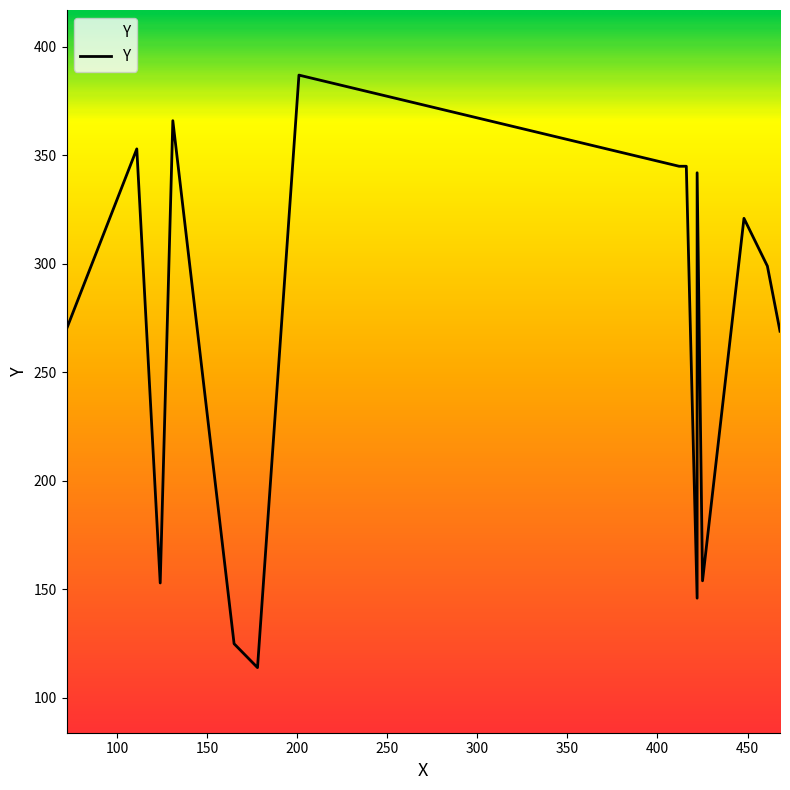

The value at 165 is 125. True or false?

True